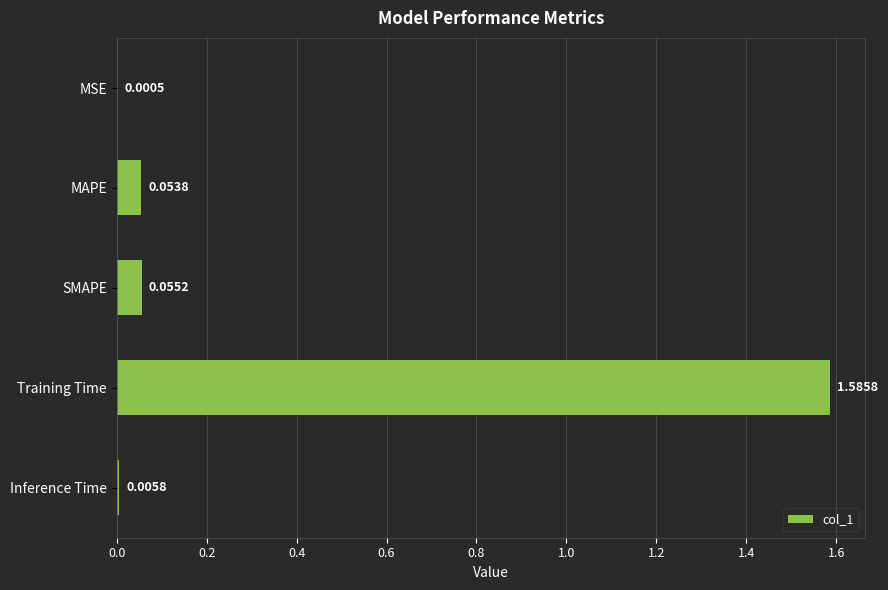

What is the sum of all values?

1.7